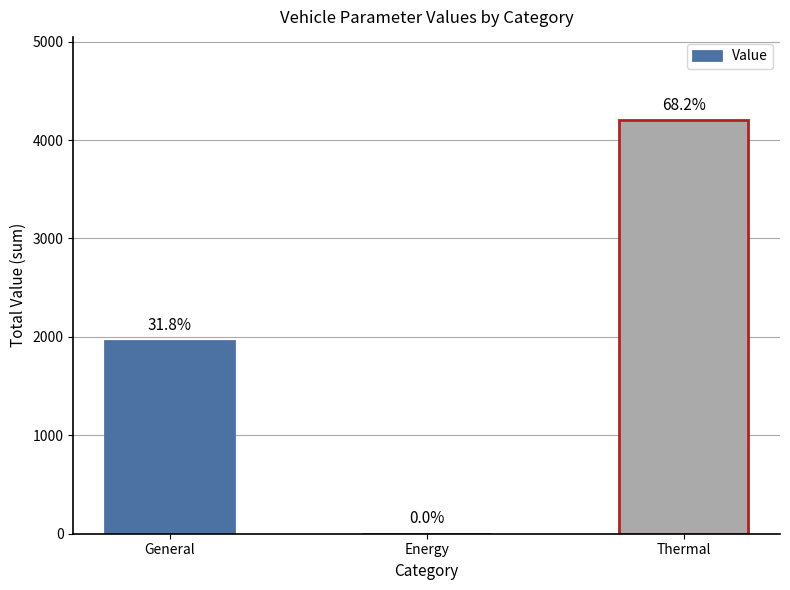

Rank the categories by value from lowest to highest.

Energy, General, Thermal